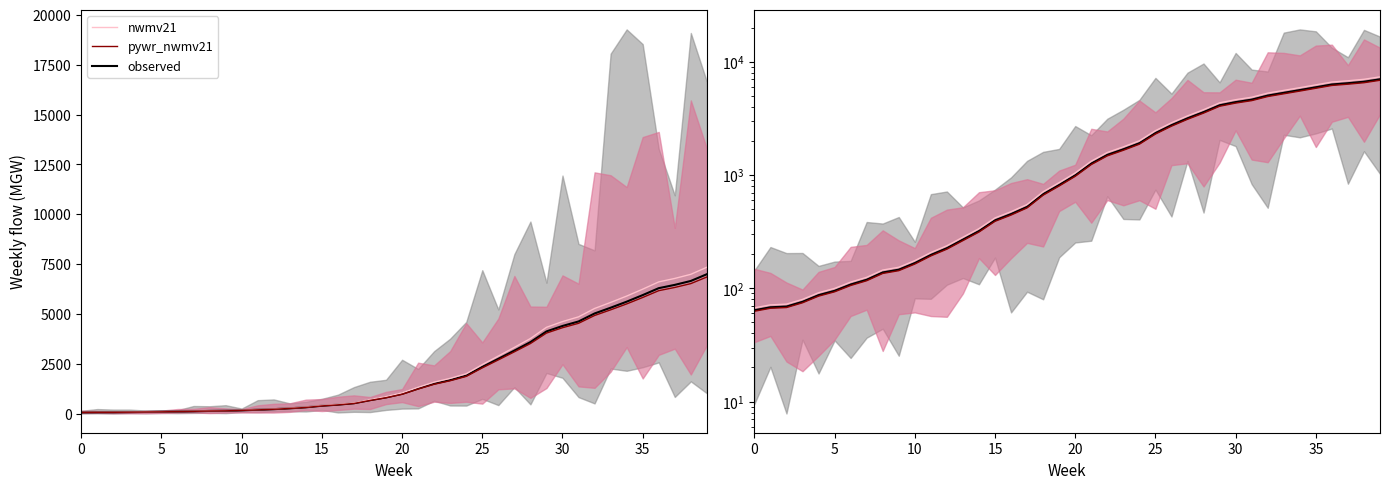

What is the value of the pywr_nwmv21 point at the 29th from the left?

3517.2